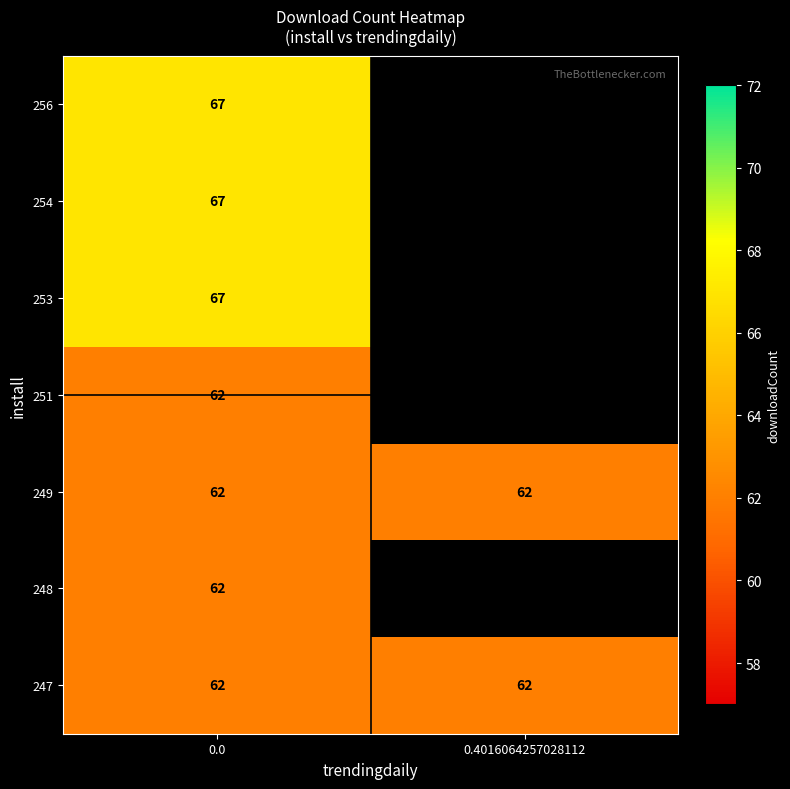

The 251 series shows 42 at 0.0. True or false?

False